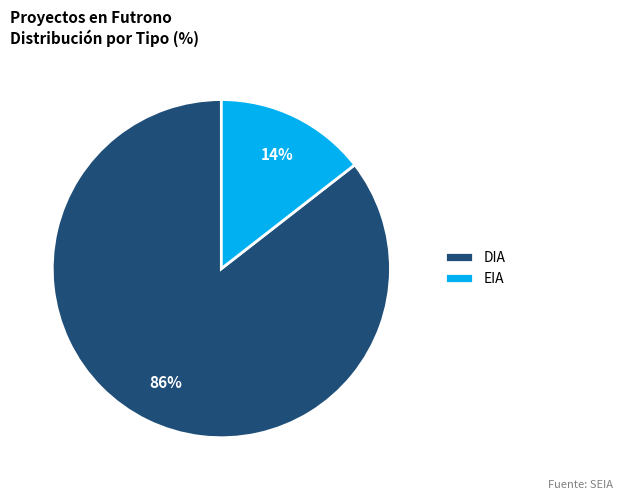

How many slices are in this pie chart?

2